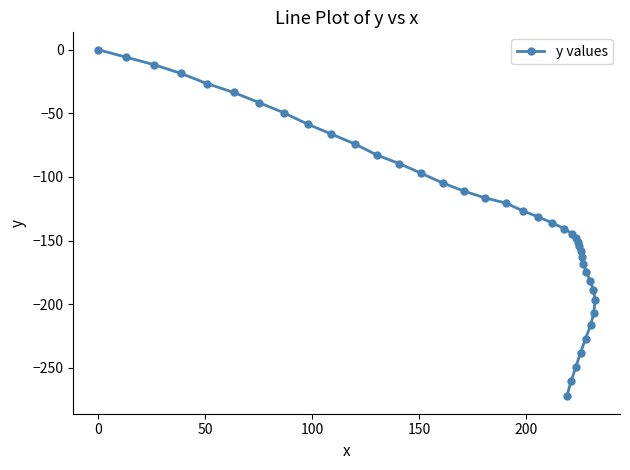

What is the minimum value shown in the chart?

-272.3